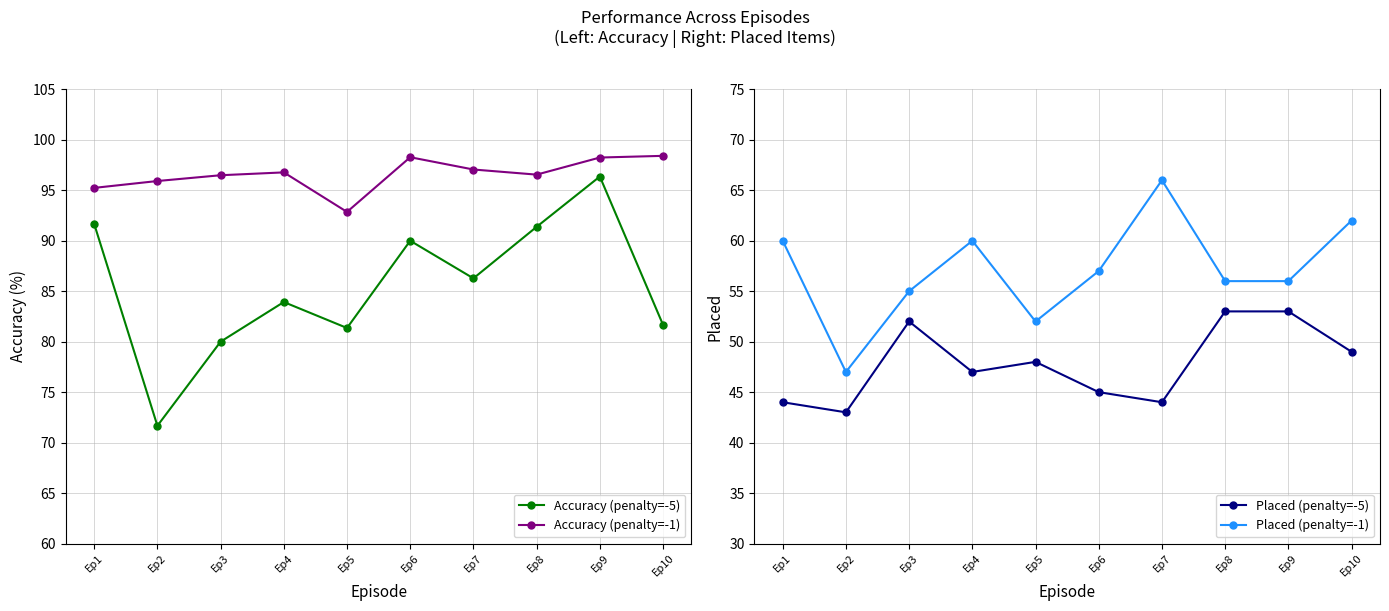

What is the difference between the maximum and minimum values in the Accuracy (penalty=-1) series?

5.6